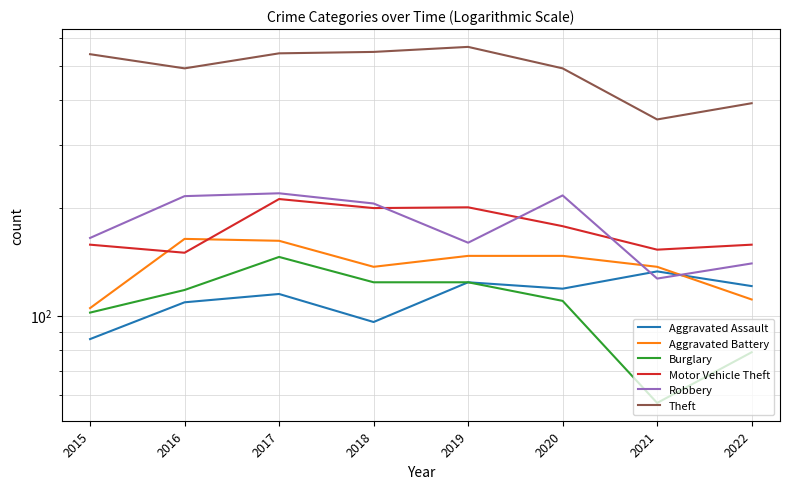

Rank the series by their maximum value, from highest to lowest.

Theft, Robbery, Motor Vehicle Theft, Aggravated Battery, Burglary, Aggravated Assault